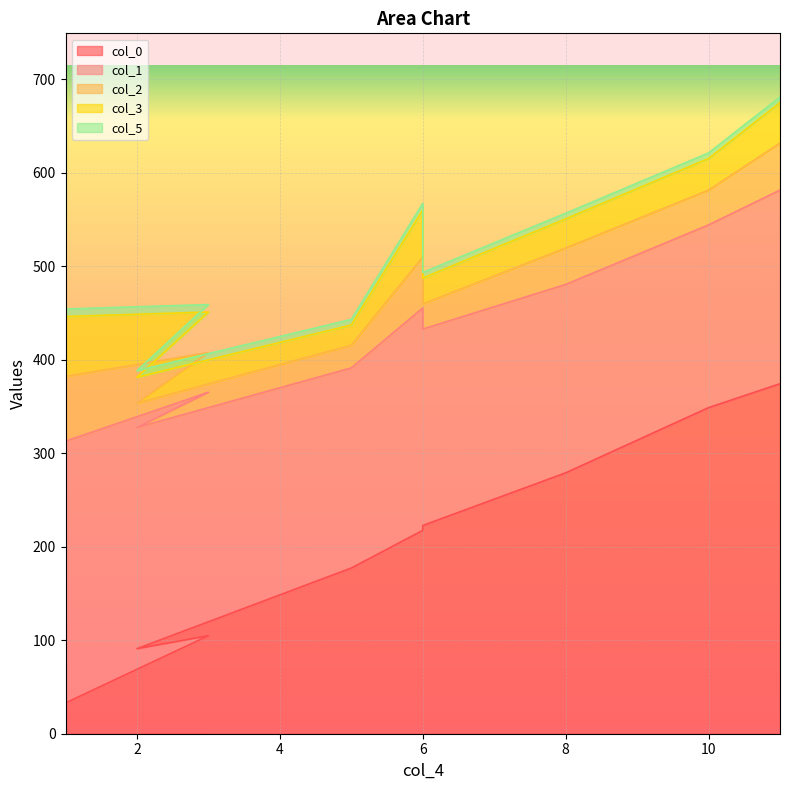

Reading left to right, what are all the values shown in this chart?

col_0: 32.9	104.9	91.0	177.2	217.5	222.7	279.1	348.8	374.4
col_1: 279.9	260.4	236.6	214.1	237.9	210.2	201.5	195.4	207.1
col_2: 69.3	42.5	26.0	24.3	54.6	26.9	39.0	37.3	50.3
col_3: 64.1	43.3	27.7	21.7	50.3	27.7	31.2	33.8	43.3
col_5: 8.0	8.0	7.0	6.0	7.0	6.0	6.0	6.0	6.0